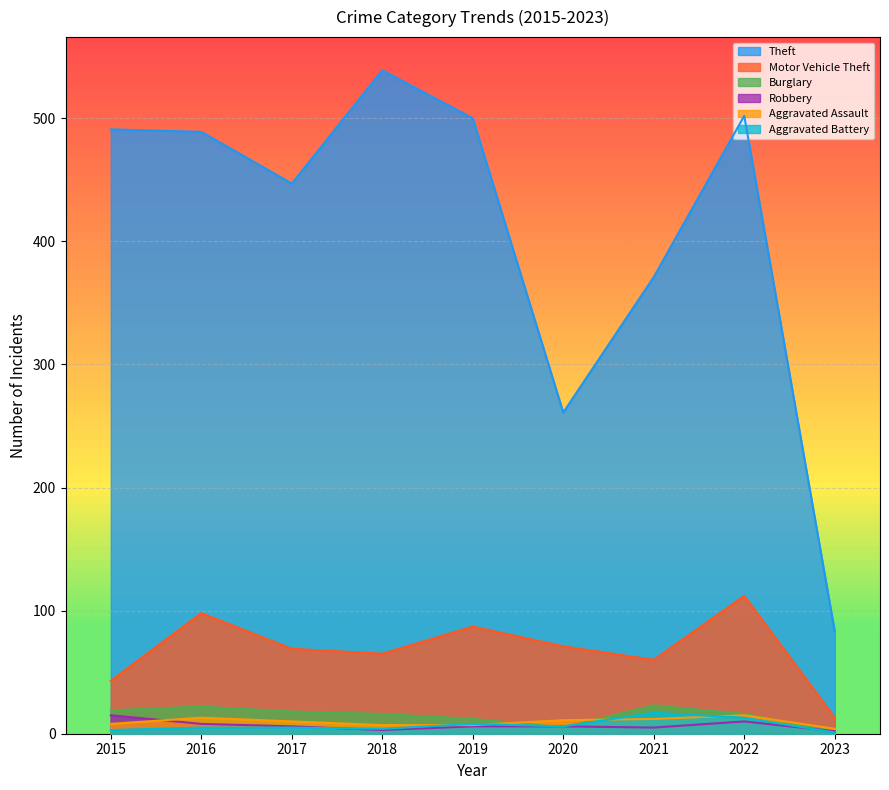

How many lines are shown in the chart?

6